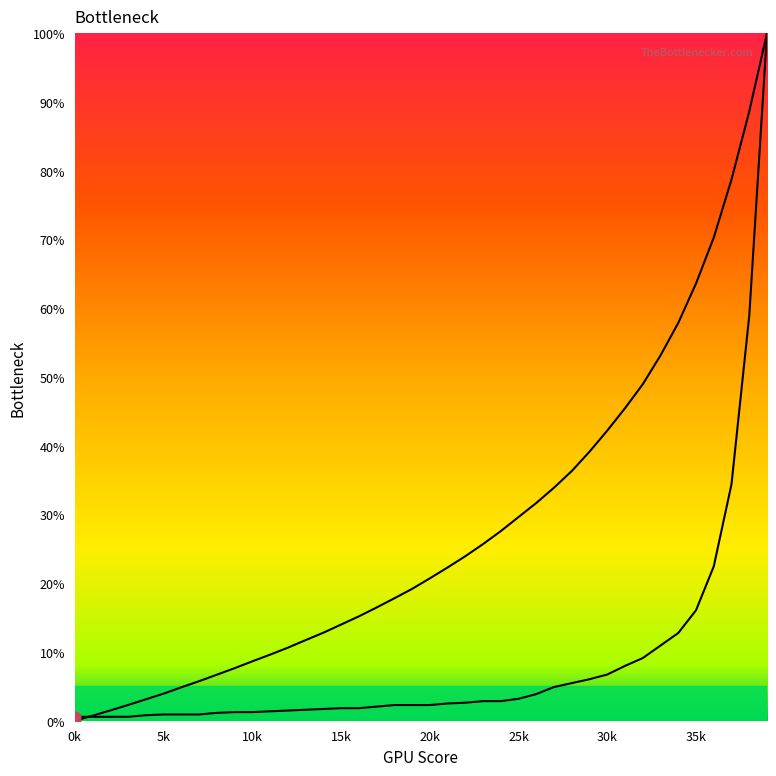

At how many categories does at least one series exceed 90?

1